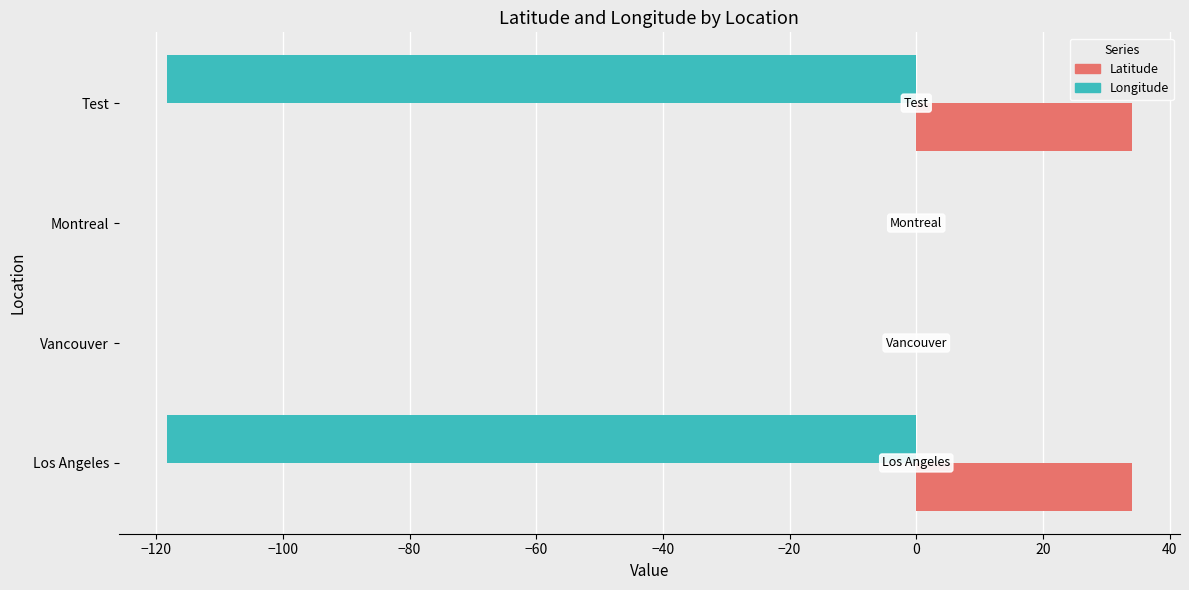

Between Vancouver and Test, which series saw the biggest shift?

Longitude